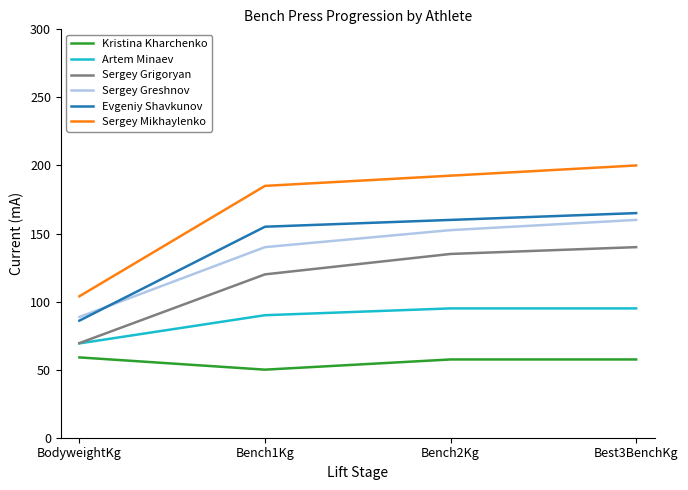

What is the approximate value of Evgeniy Shavkunov at Bench2Kg?

160.0